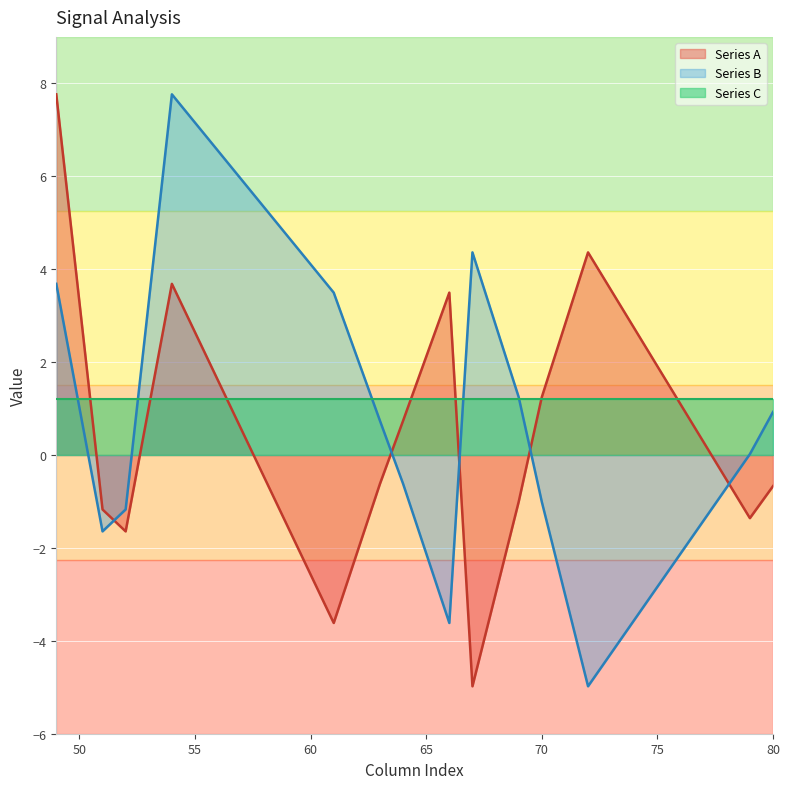

How many categories are shown in the chart?

20